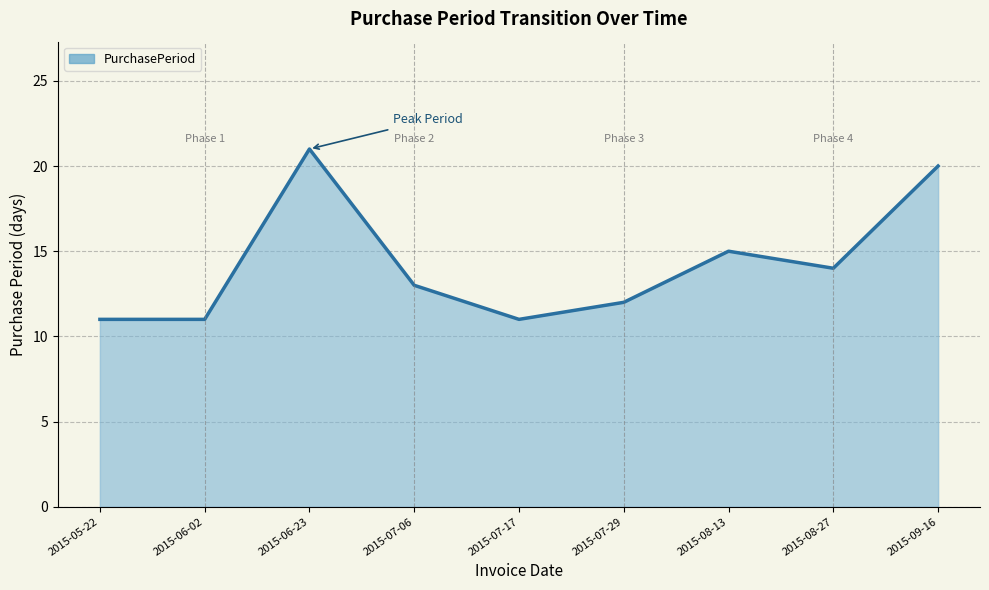

What is the minimum value shown in the chart?

11